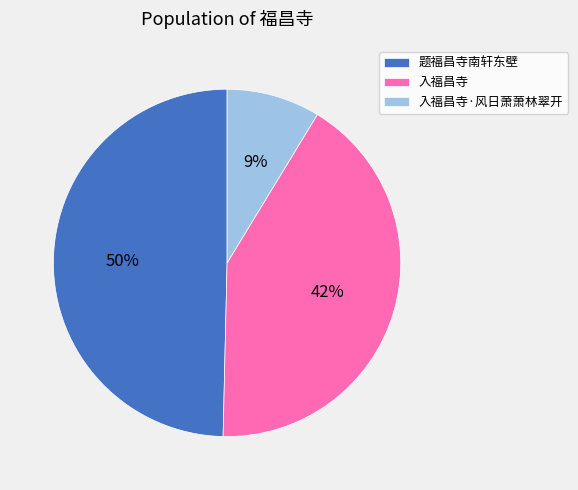

What percentage is the 题福昌寺南轩东壁 slice, to the nearest percent?

50%